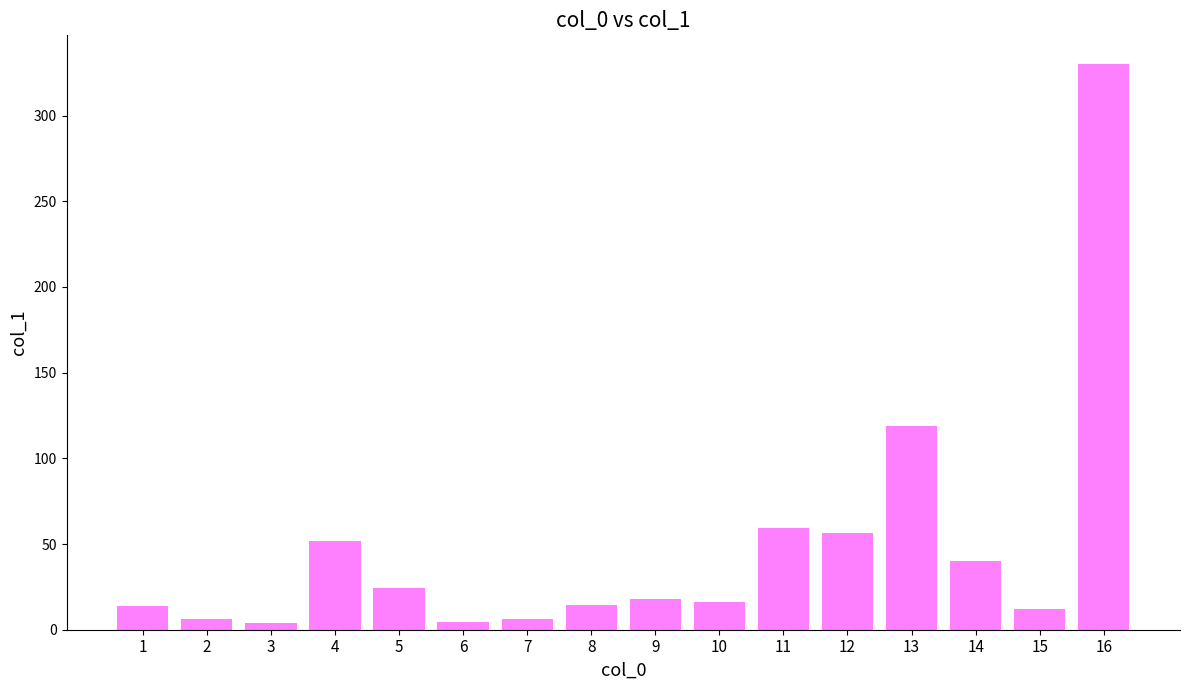

The value at 16 is 526.6. True or false?

False